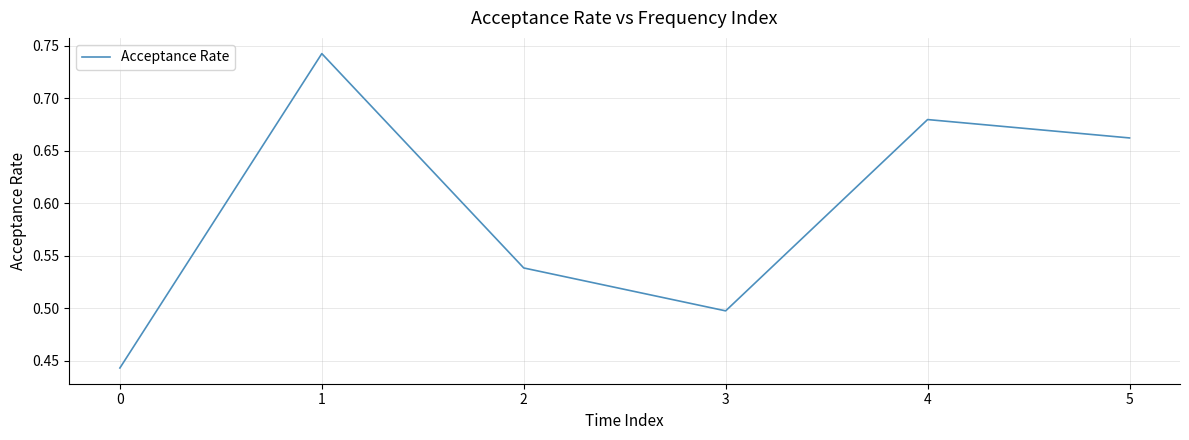

How many lines are shown in the chart?

1